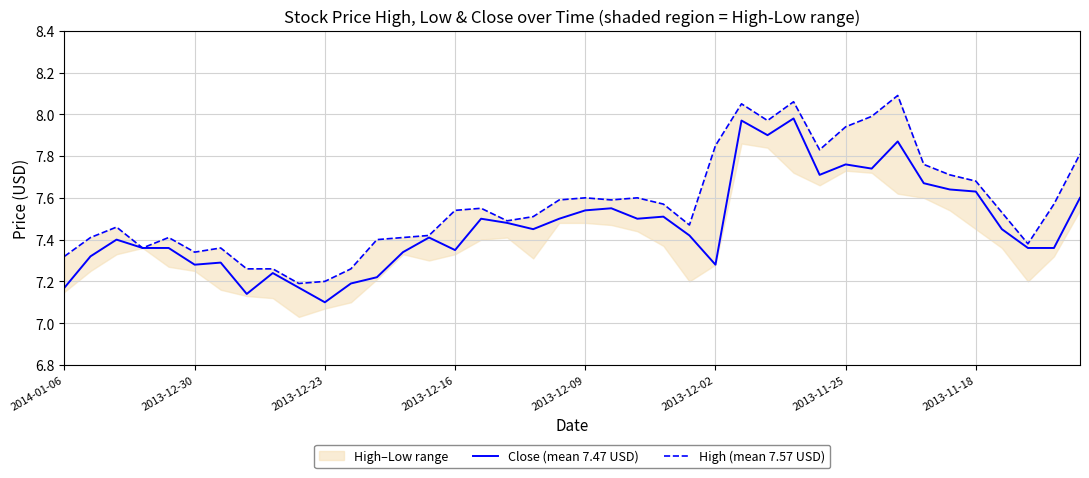

At which label does Close (mean 7.47 USD) reach its minimum?

2013-12-23